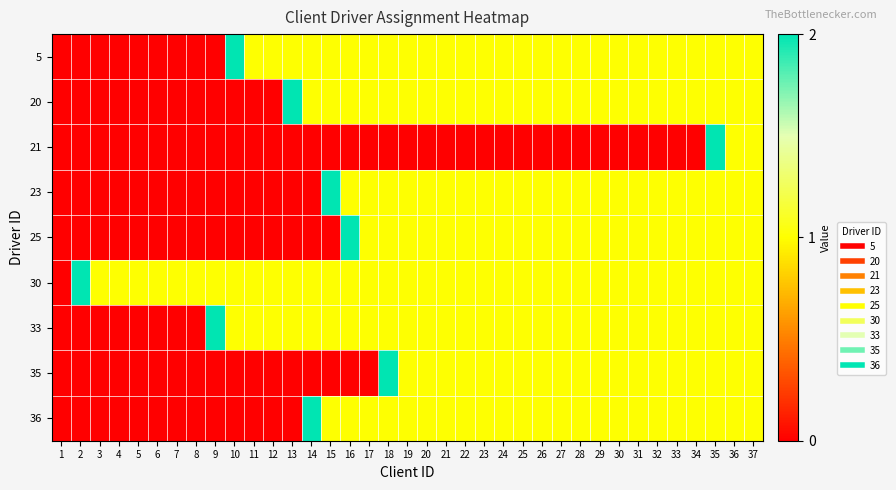

Which series has the largest total across all categories?

30